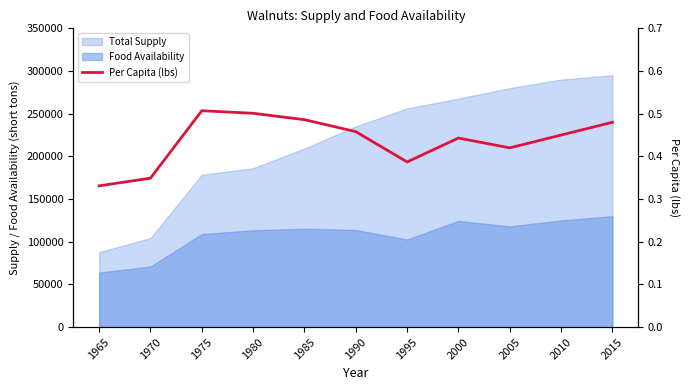

Reading left to right, extract all data points from this chart.

1965=0.3	1970=0.3	1975=0.5	1980=0.5	1985=0.5	1990=0.5	1995=0.4	2000=0.4	2005=0.4	2010=0.5	2015=0.5